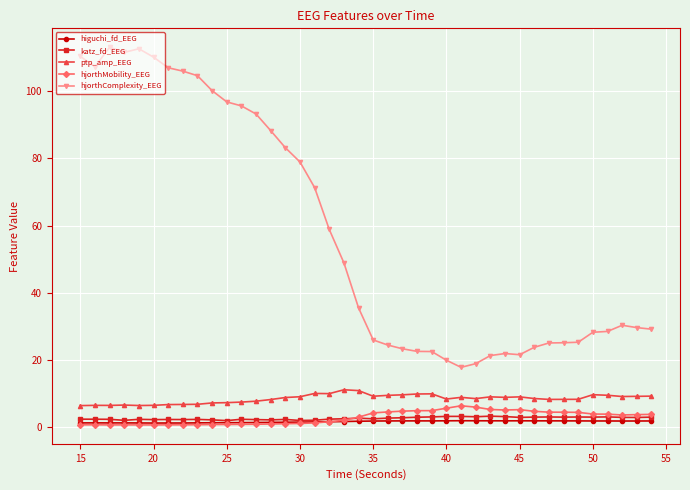

True or false: ptp_amp_EEG and katz_fd_EEG cross at least once.

False